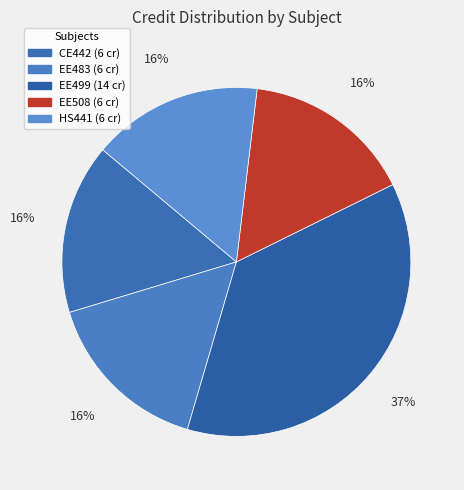

What is the largest slice in the pie chart?

EE499